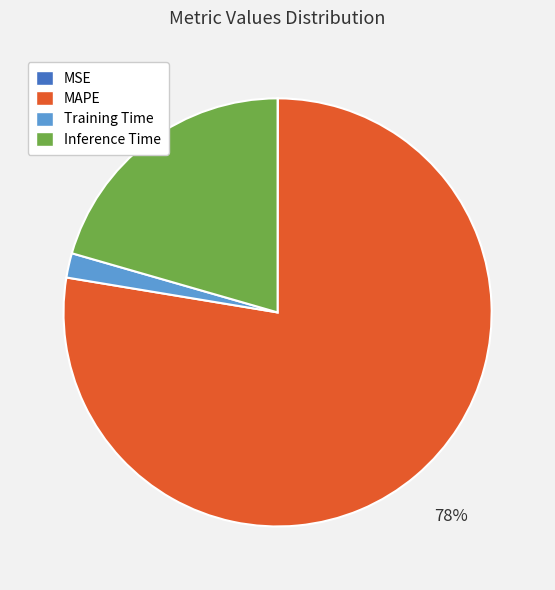

The Inference Time slice represents 14% of the pie. True or false?

False